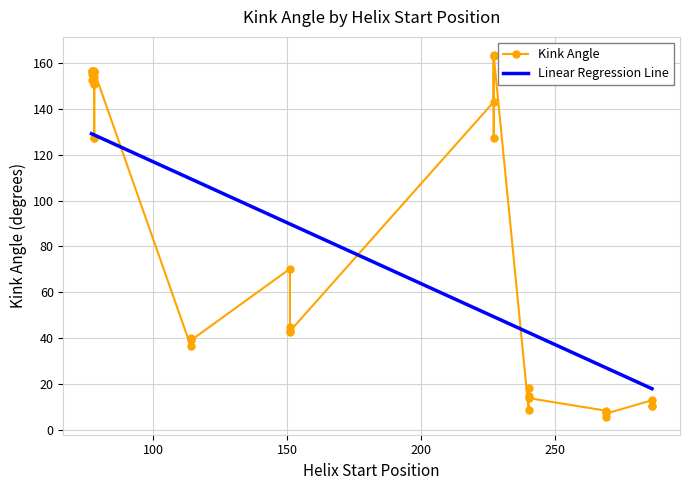

What is the difference between the maximum and minimum values?

157.7